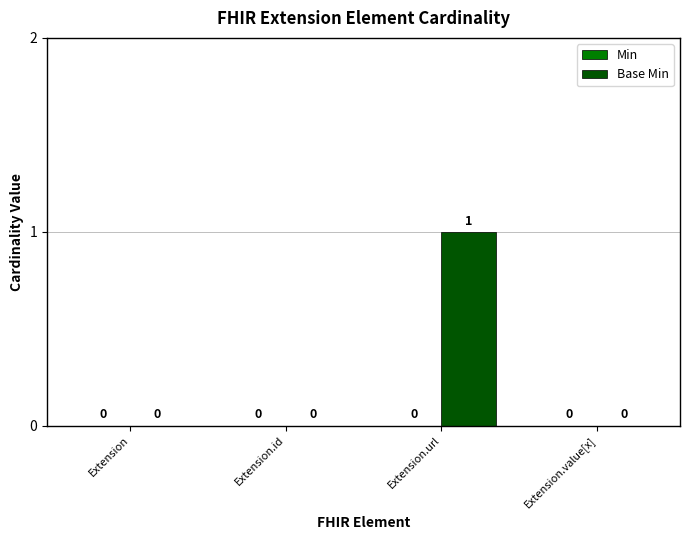

The value at Extension.id is 0. True or false?

True